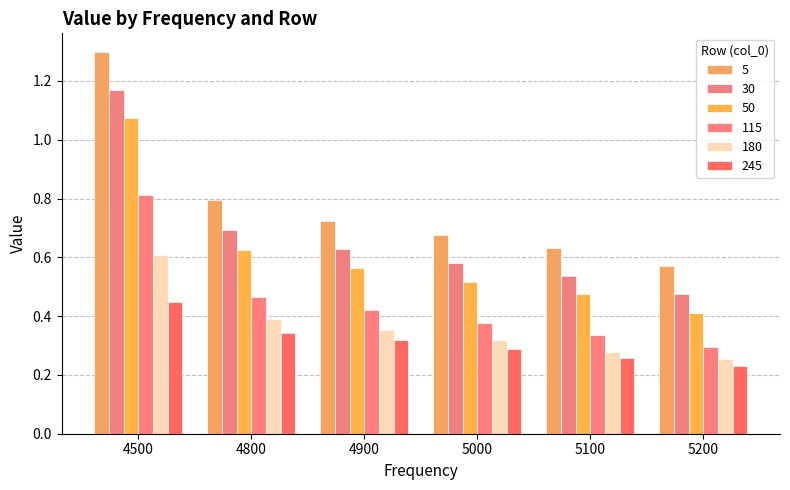

Rank the categories by 5 value from highest to lowest.

4500, 4800, 4900, 5000, 5100, 5200